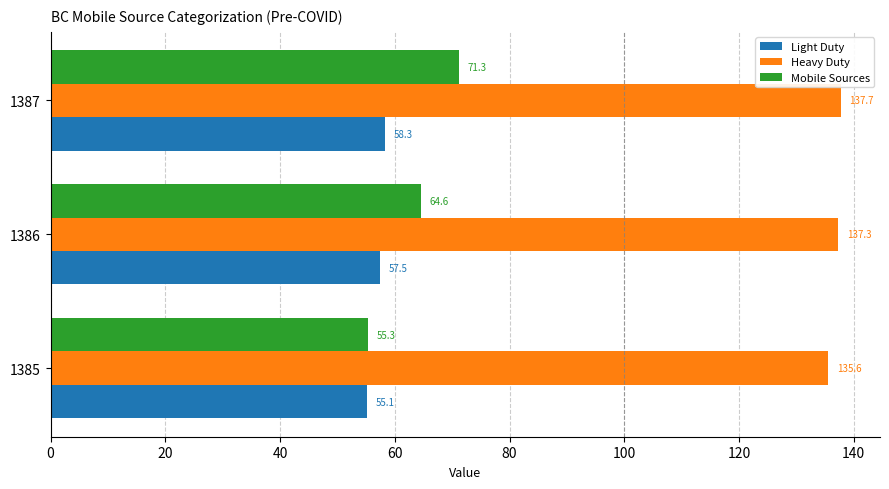

What is the approximate value of Mobile Sources at 1385?

55.3